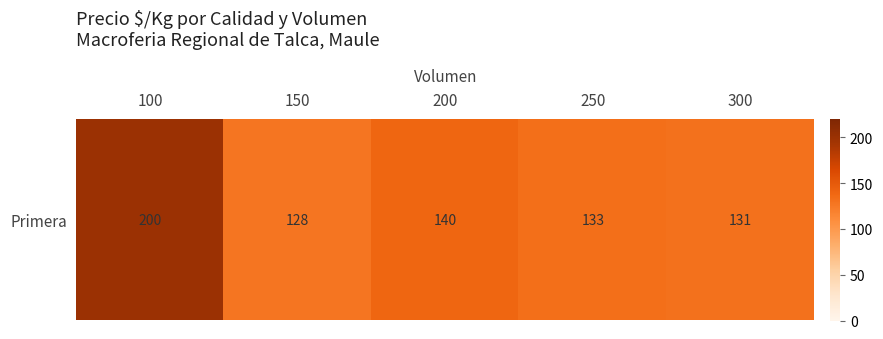

Rank the categories by value from lowest to highest.

150, 300, 250, 200, 100